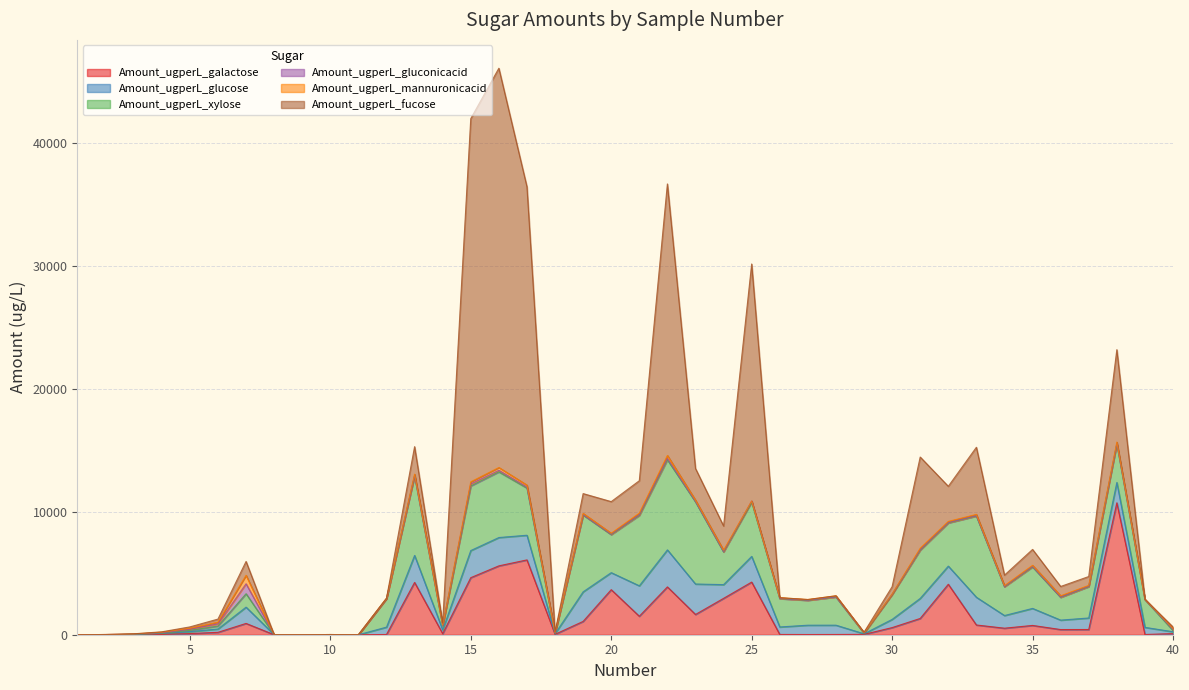

At which label does Amount_ugperL_mannuronicacid reach its minimum?

1